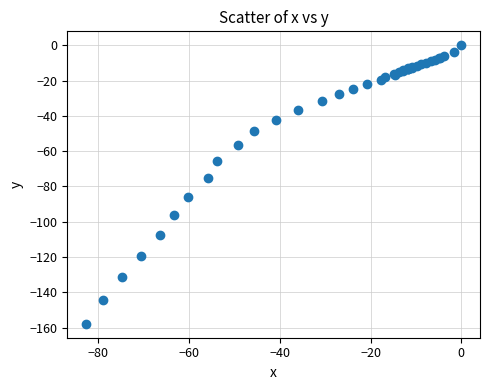

What Y value in the scatter plot is closest to -78?

-75.1